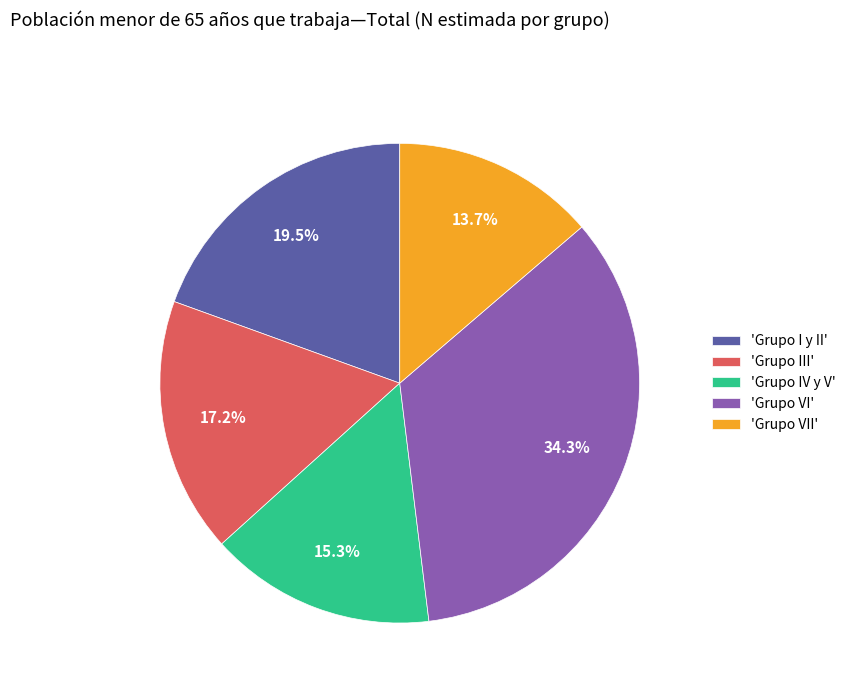

Does 'Grupo III' account for over 50% of the chart?

No